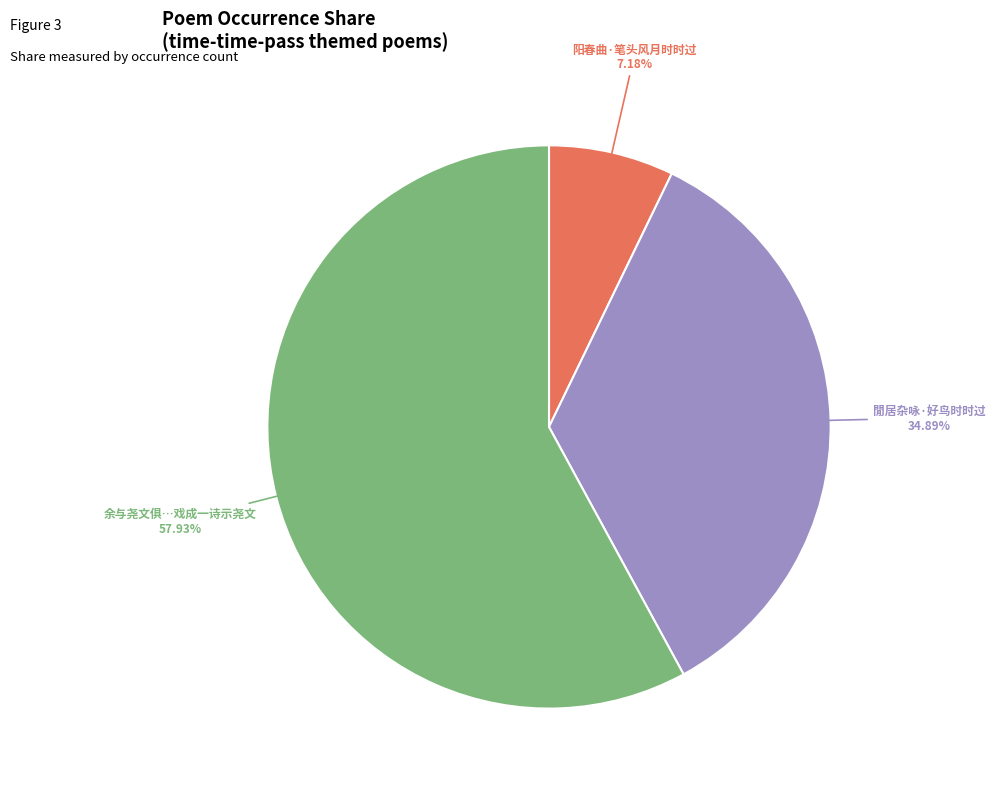

Count the number of slices in the pie.

3